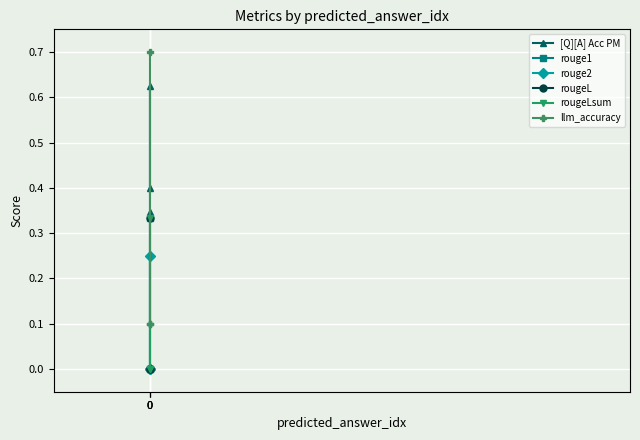

How many data points in rouge2 are above 0?

1